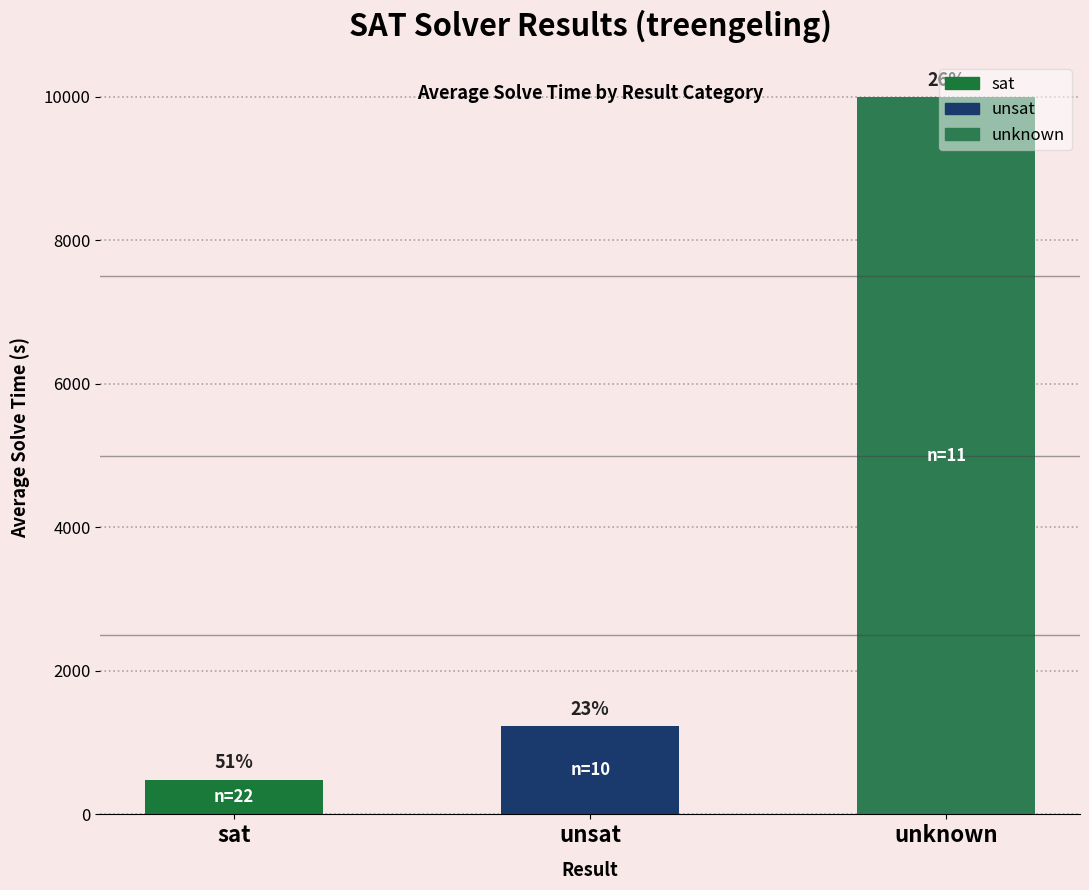

What is the label of the 3rd bar from the right?

sat